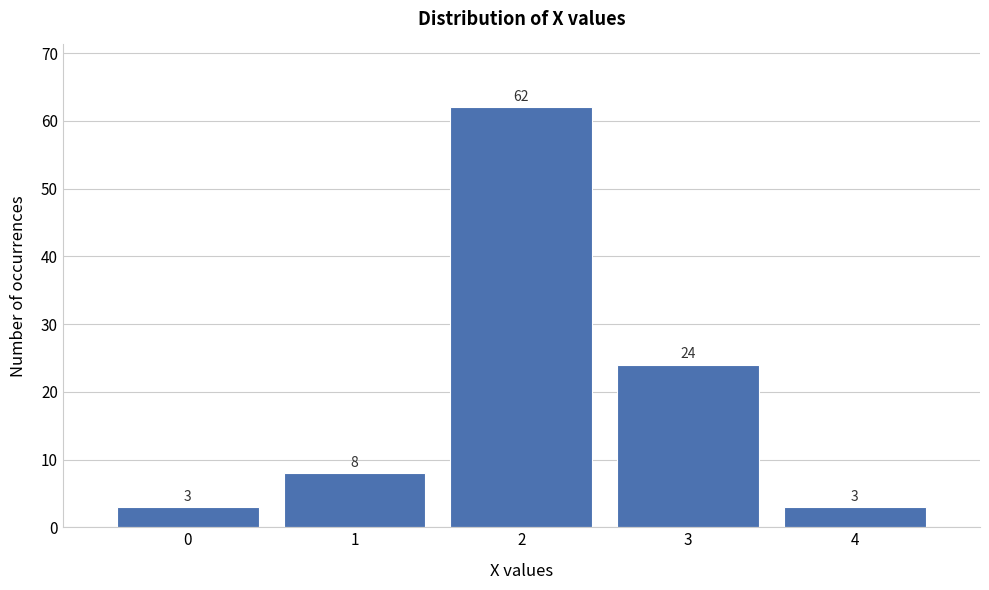

Reading left to right, transcribe this chart: for each bar, give the range it covers on the x-axis and its height.

-0.5 to 0.5: 3
0.5 to 1.5: 8
1.5 to 2.5: 62
2.5 to 3.5: 24
3.5 to 4.5: 3